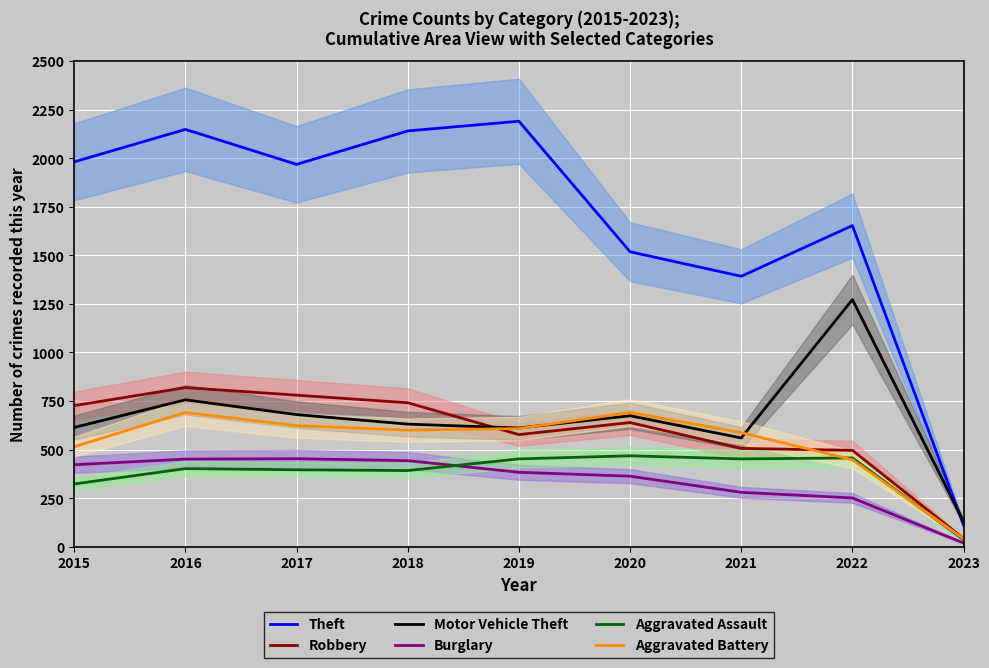

Reading left to right, transcribe all the data shown in this chart.

Theft: 1981	2148	1968	2140	2190	1518	1392	1653	111
Robbery: 726	819	780	741	577	639	506	496	42
Motor Vehicle Theft: 614	756	680	631	611	674	560	1272	129
Burglary: 422	451	453	443	383	363	280	251	19
Aggravated Assault: 323	402	396	392	452	468	452	457	36
Aggravated Battery: 515	691	623	600	608	691	587	448	41